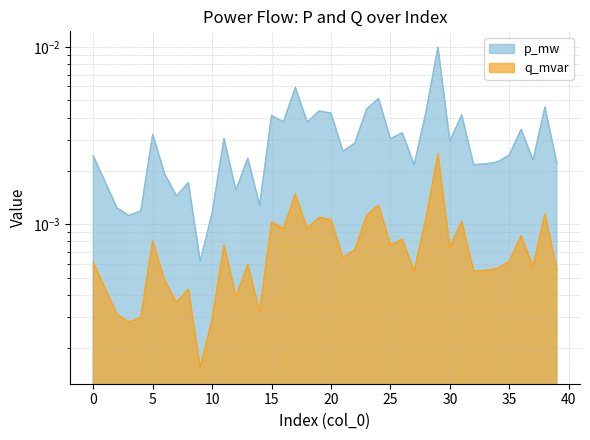

Where is the first local minimum for q_mvar?

3